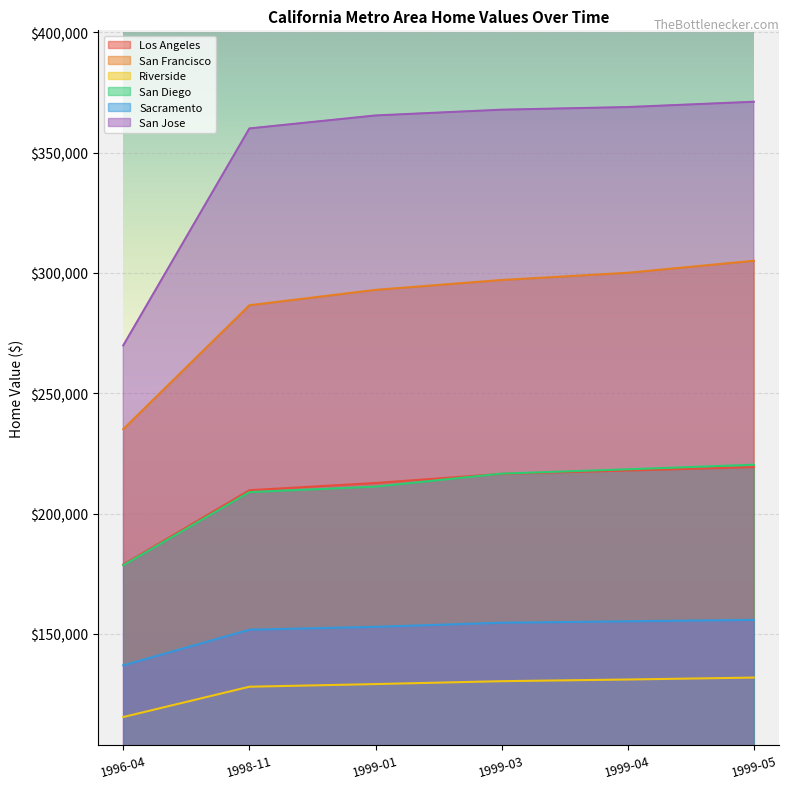

Reading left to right, what are all the values shown in this chart?

Los Angeles: 1996-04=178800	1998-11=209700	1999-01=212700	1999-03=216500	1999-04=217900	1999-05=219300
San Francisco: 1996-04=235100	1998-11=286600	1999-01=293000	1999-03=297100	1999-04=300100	1999-05=305100
Riverside: 1996-04=115400	1998-11=128000	1999-01=129100	1999-03=130300	1999-04=131000	1999-05=131800
San Diego: 1996-04=178500	1998-11=208900	1999-01=211200	1999-03=216600	1999-04=218400	1999-05=220300
Sacramento: 1996-04=136900	1998-11=151700	1999-01=152900	1999-03=154600	1999-04=155200	1999-05=155800
San Jose: 1996-04=269900	1998-11=360100	1999-01=365500	1999-03=367900	1999-04=369000	1999-05=371200